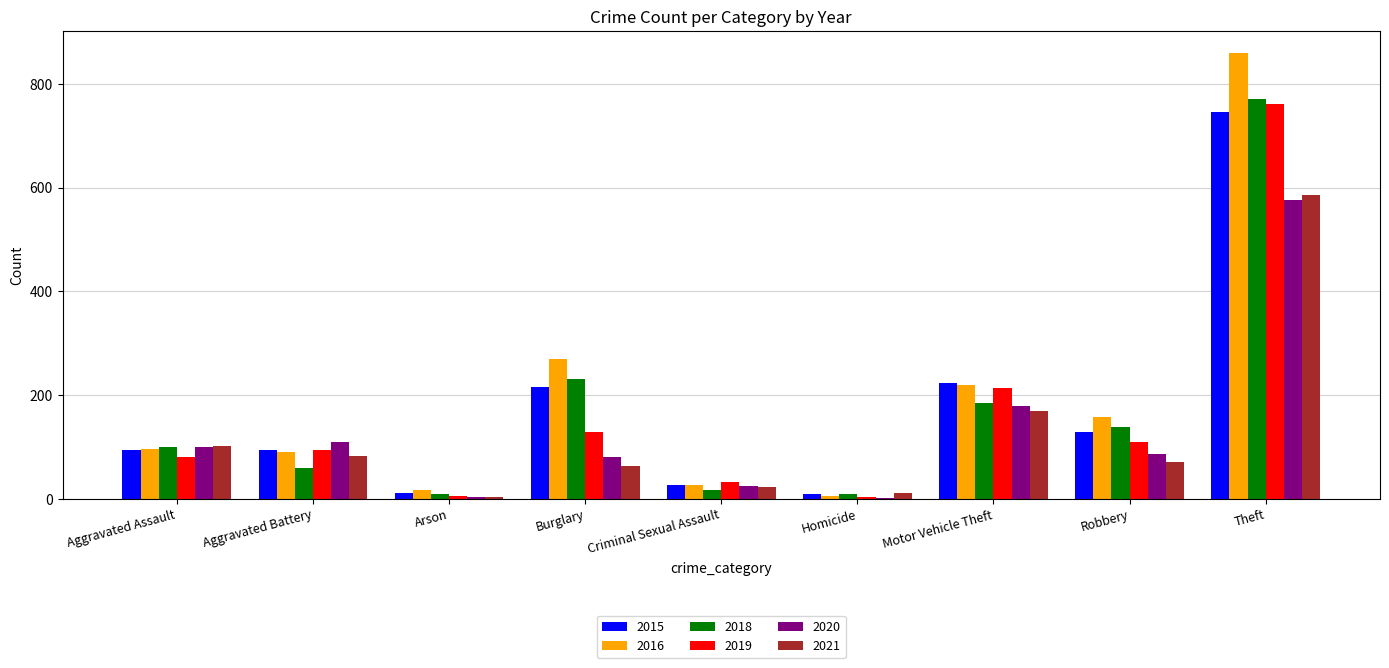

The 2021 series shows 23 at Criminal Sexual Assault. True or false?

True